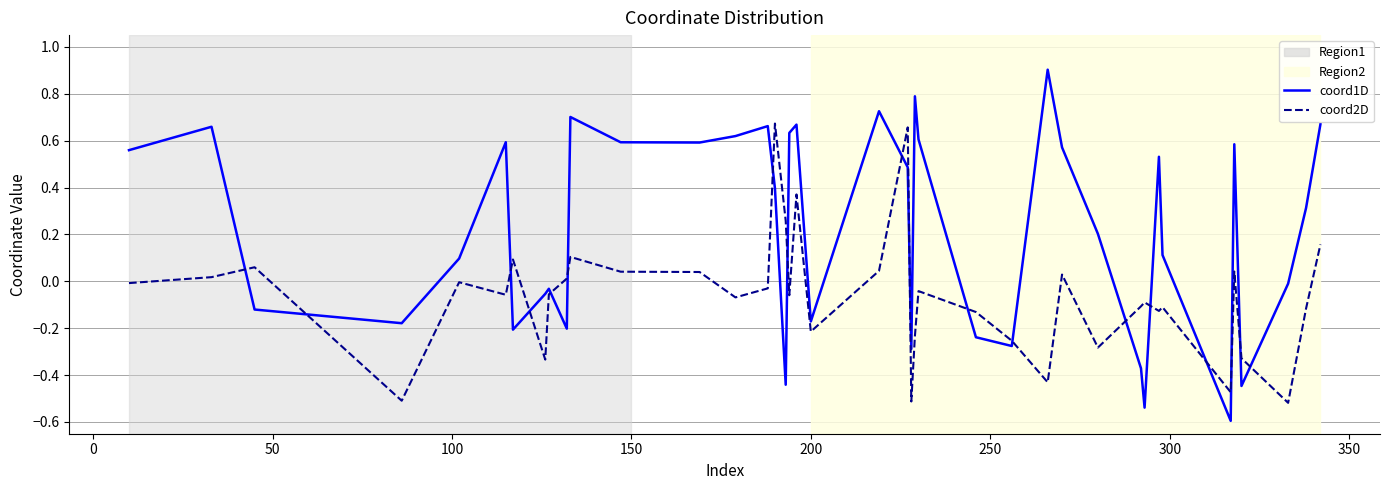

True or false: coord2D and coord1D cross at least once.

True